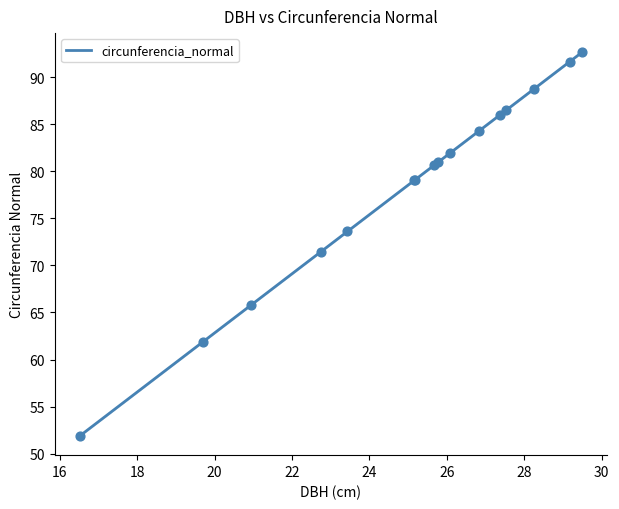

What is the highest value of the circunferencia_normal series?

92.6